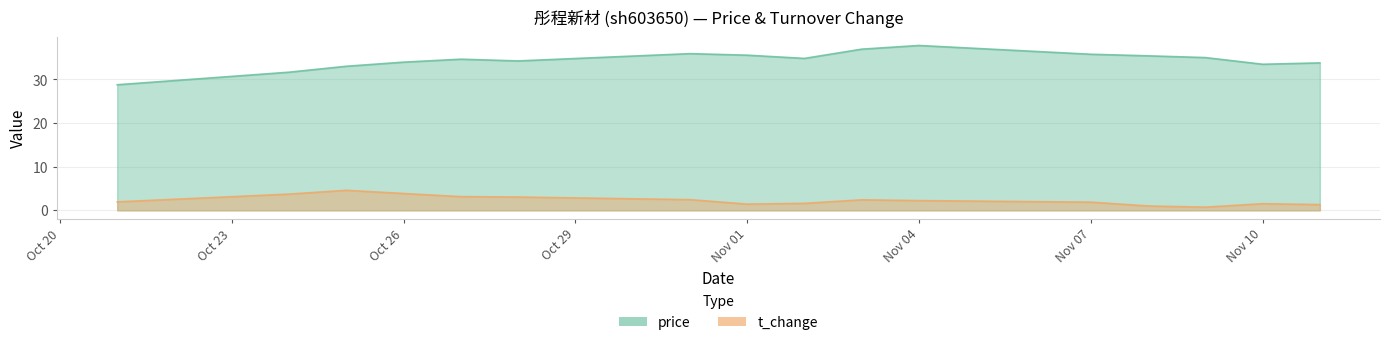

Which has a higher value, 2022-11-02 or 2022-10-24?

2022-11-02